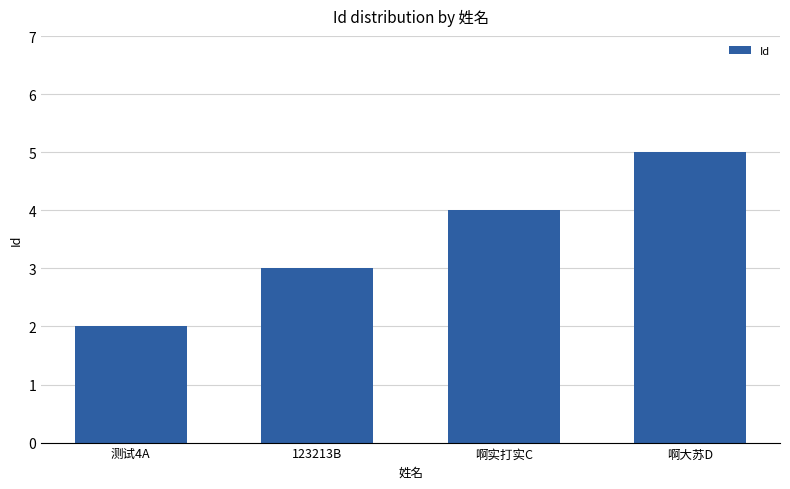

Between 啊实打实C and 啊大苏D, which is larger?

啊大苏D